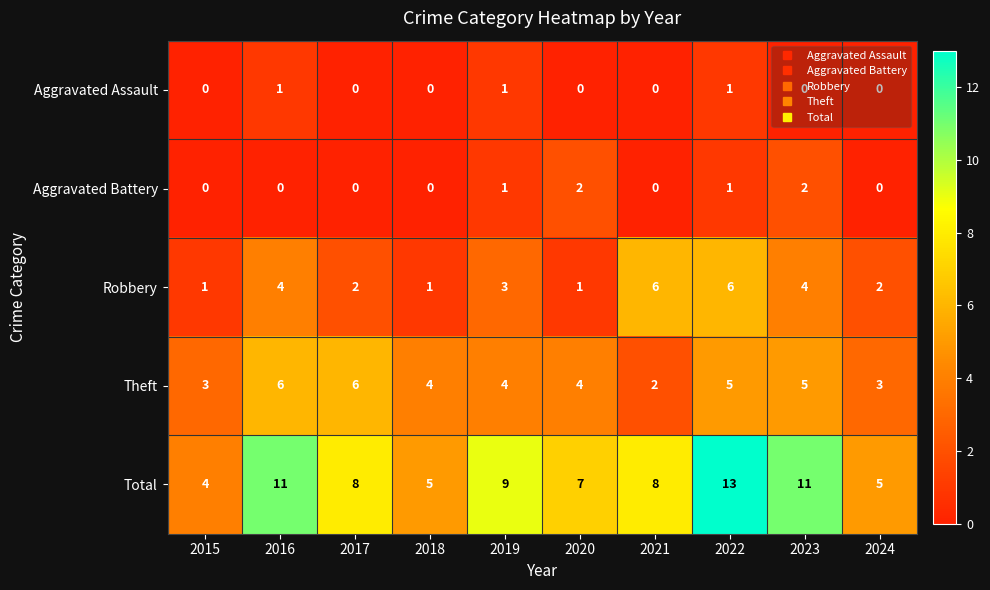

What is the maximum value shown in the chart?

13